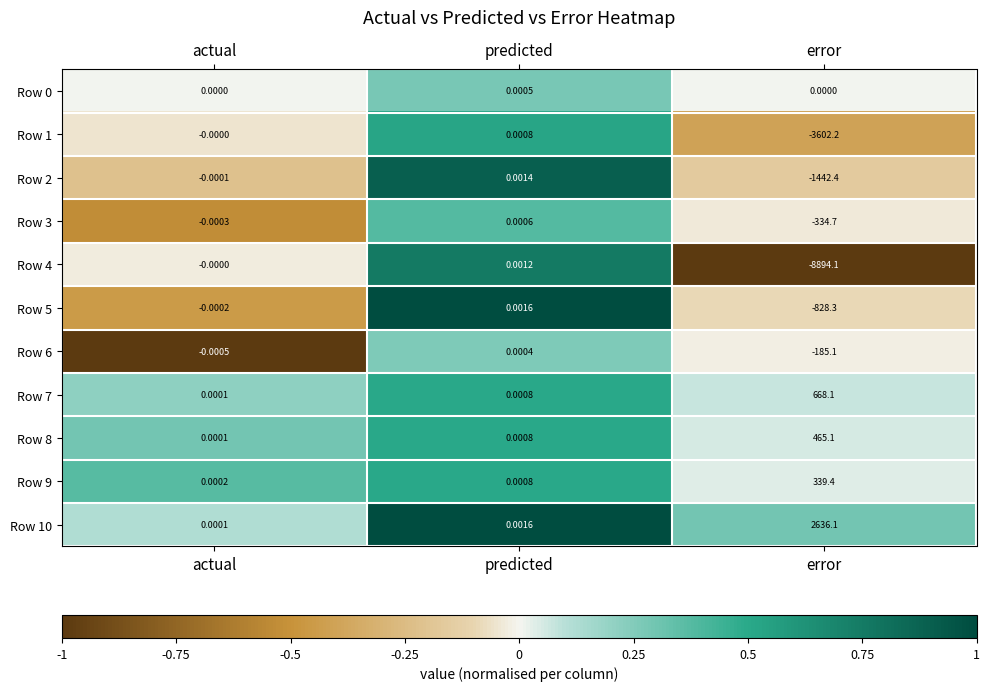

What is the spread (max minus min) of values at error?

11530.2